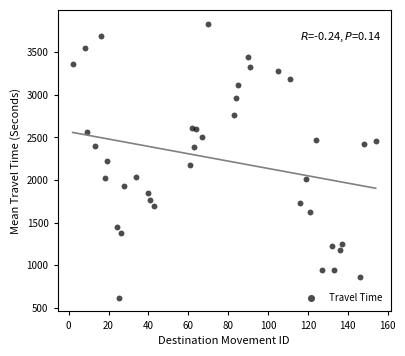

What is the range of Y values (max minus min)?

3213